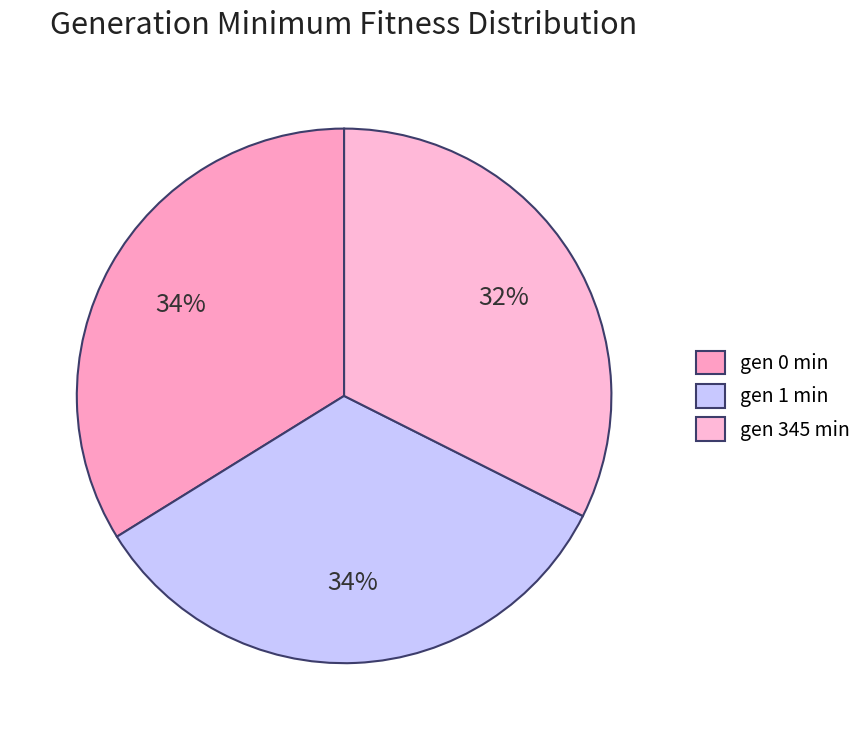

Does any single category account for the majority?

No